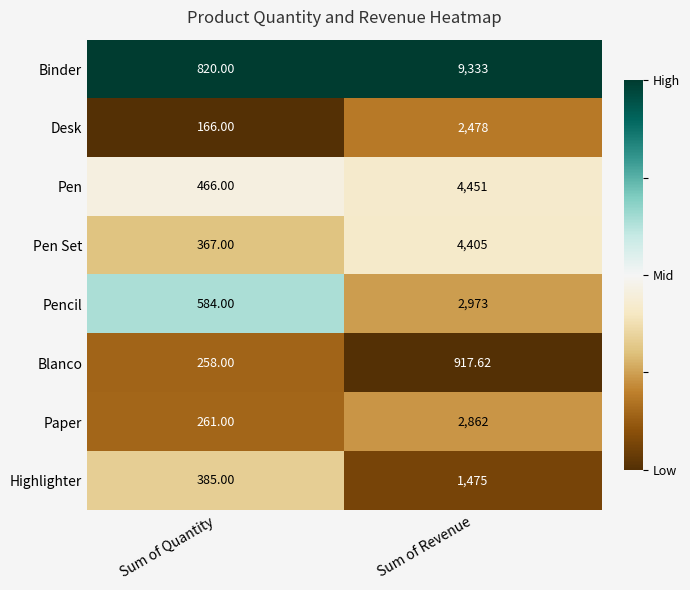

Between Sum of Quantity and Sum of Revenue, which series saw the biggest shift?

Binder